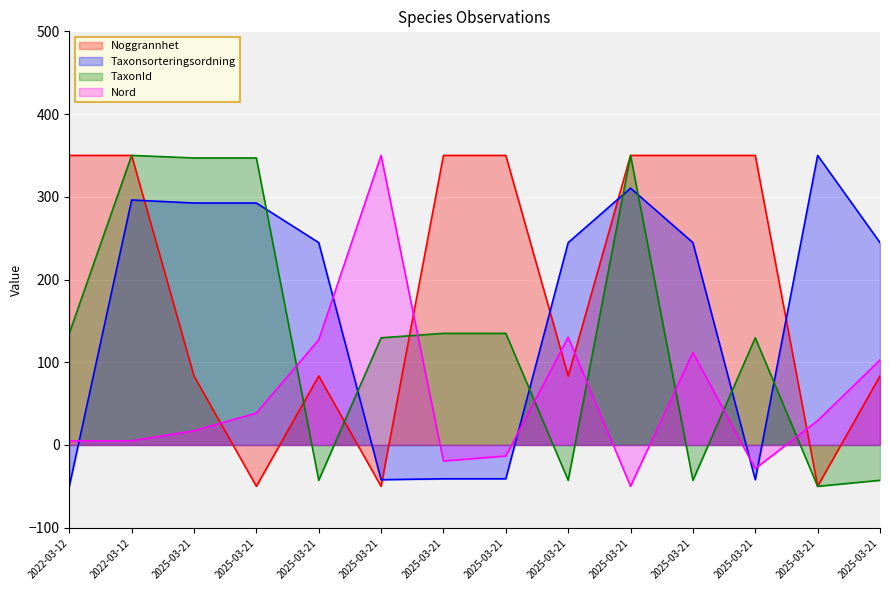

Is it true that Taxonsorteringsordning equals 108.7 at 2025-03-21?

False